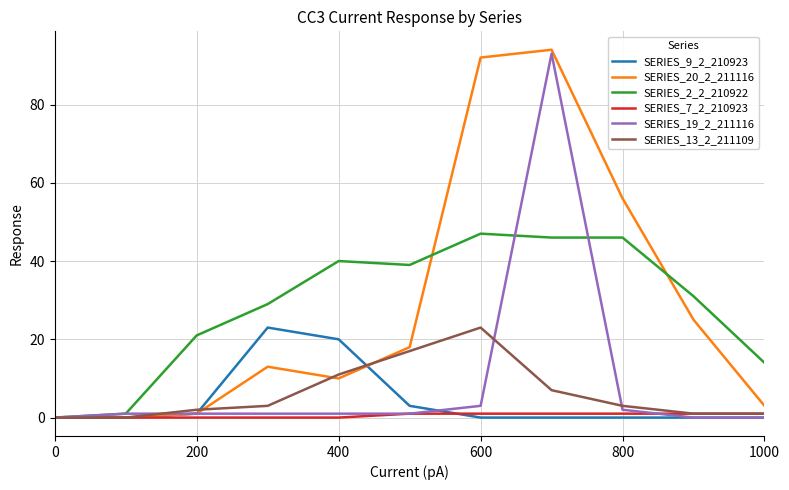

How many distinct data groups are displayed?

6